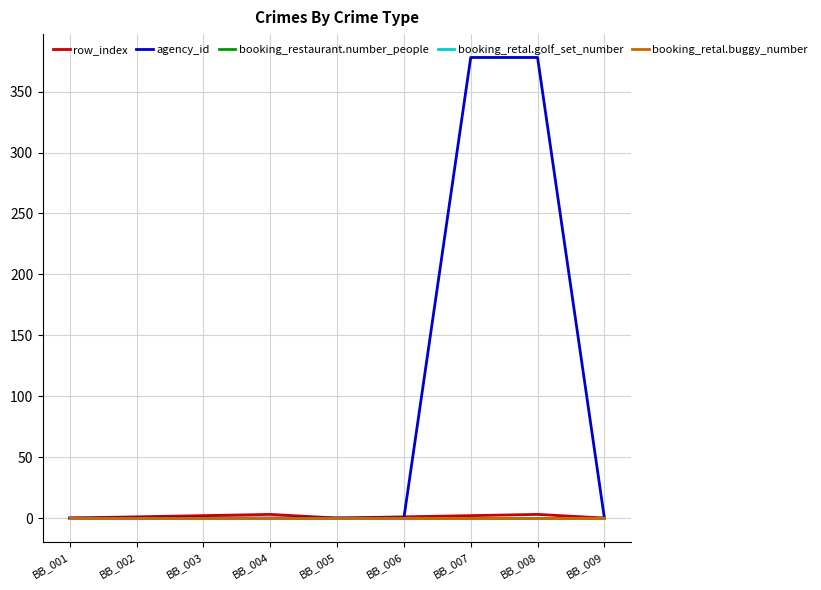

True or false: agency_id and booking_retal.golf_set_number intersect in this chart.

False